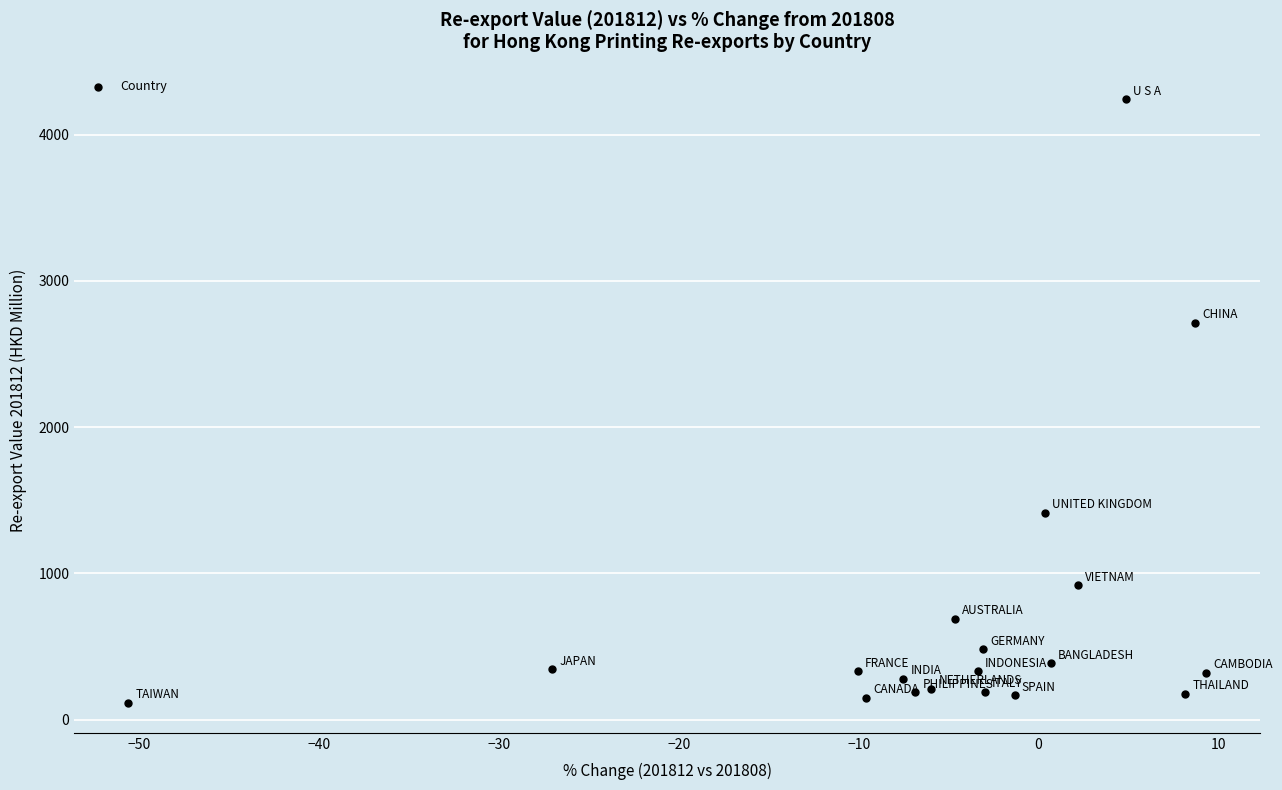

What is the range of X values (max minus min)?

60.0